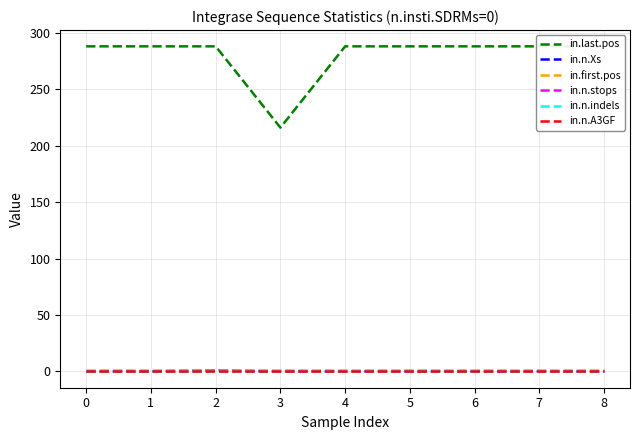

What are all the series names shown in the legend?

in.last.pos, in.n.Xs, in.first.pos, in.n.stops, in.n.indels, in.n.A3GF